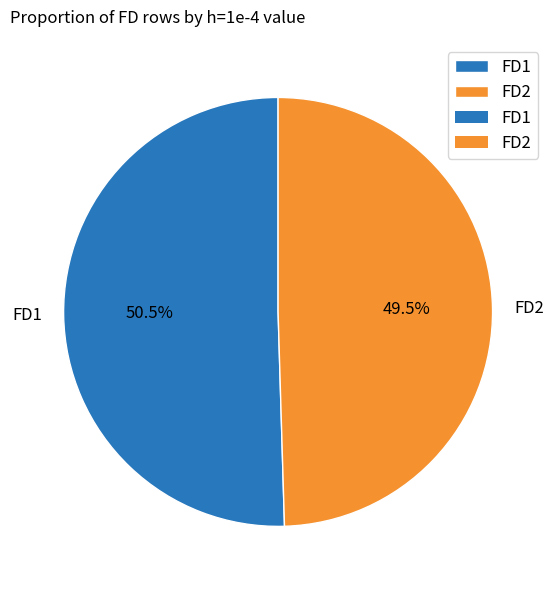

Between FD1 and FD2, which is larger?

FD1